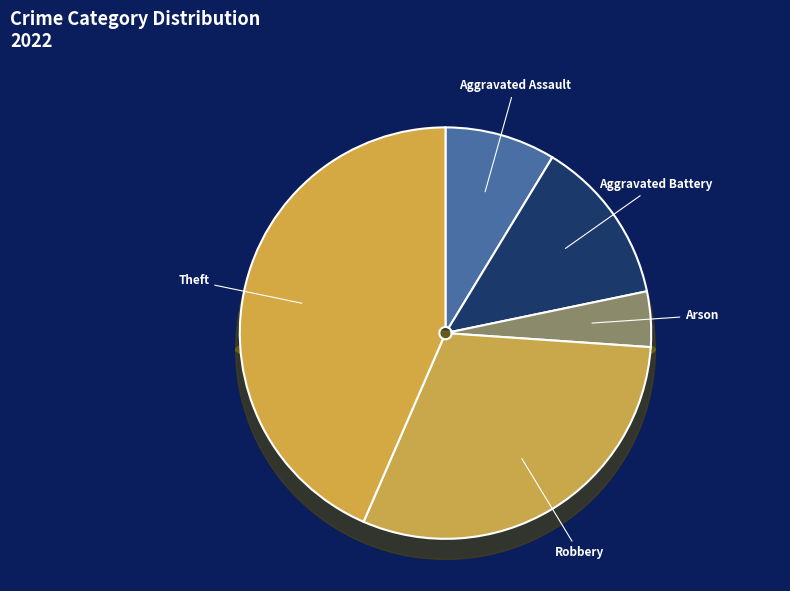

To the nearest percent, what is the average slice percentage?

20%